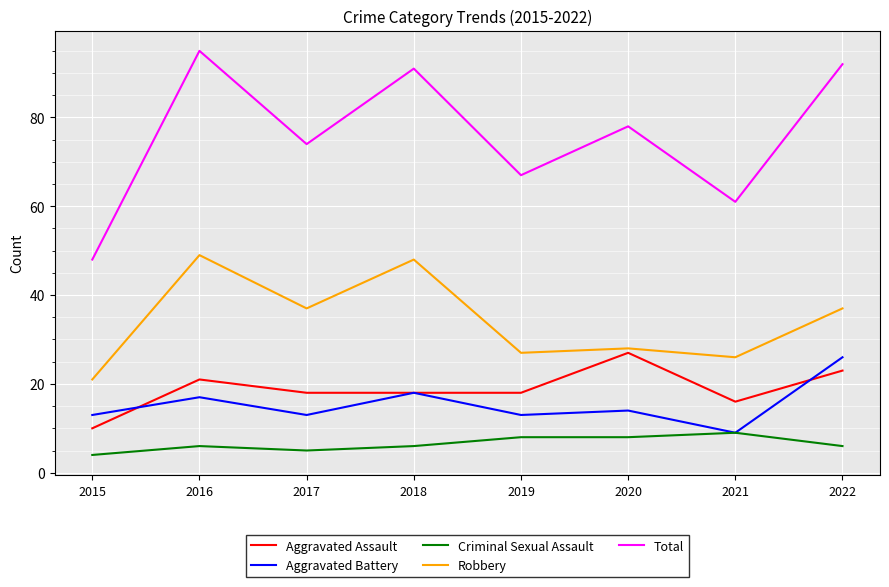

Which category has the highest value in the Robbery series?

2016